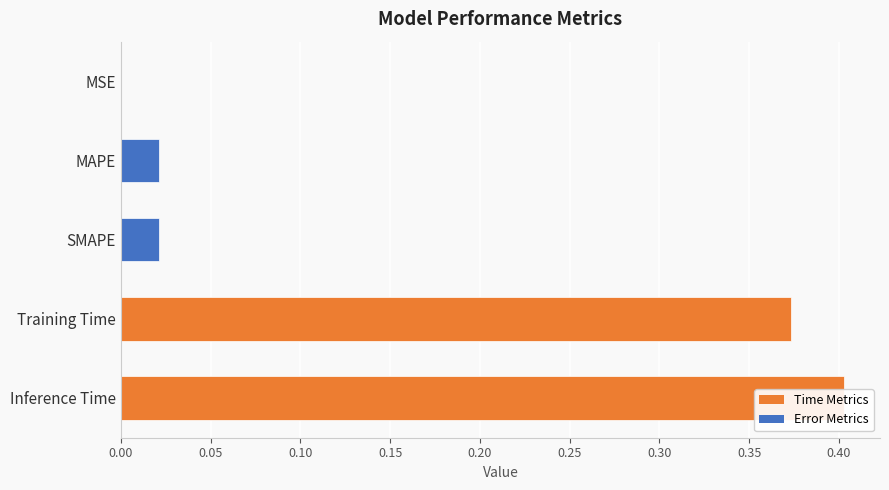

What is the greatest value displayed?

0.4